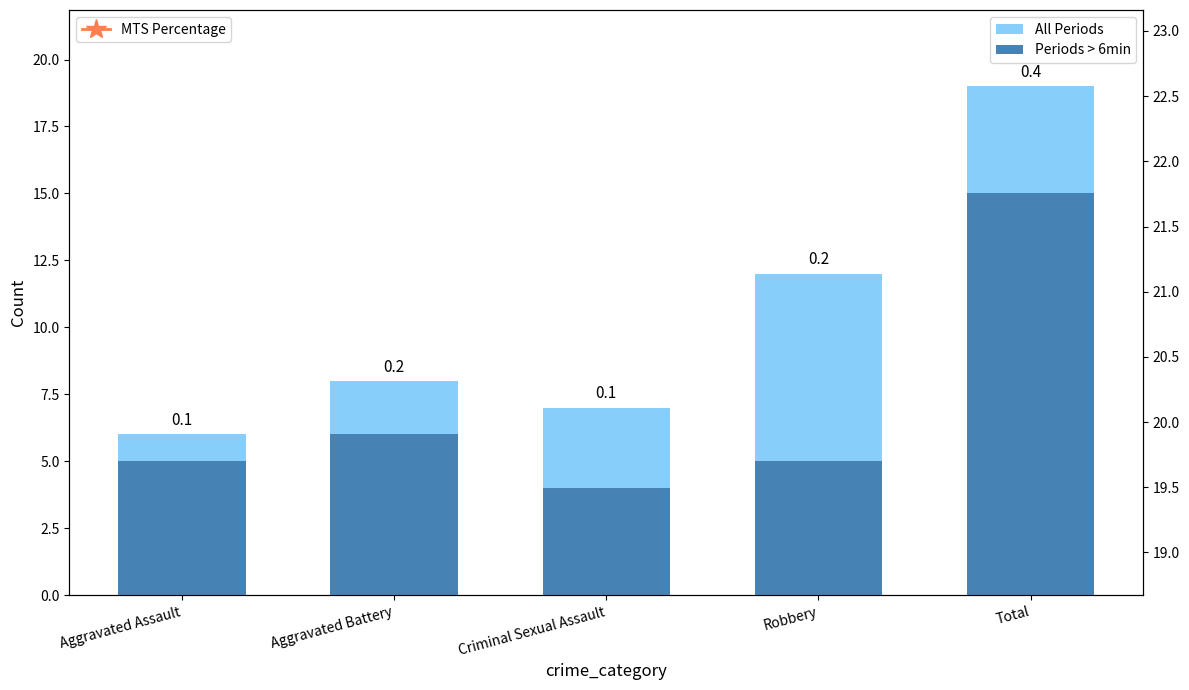

Is the value of Periods > 6min at Robbery greater than the value of All Periods at Aggravated Assault?

No